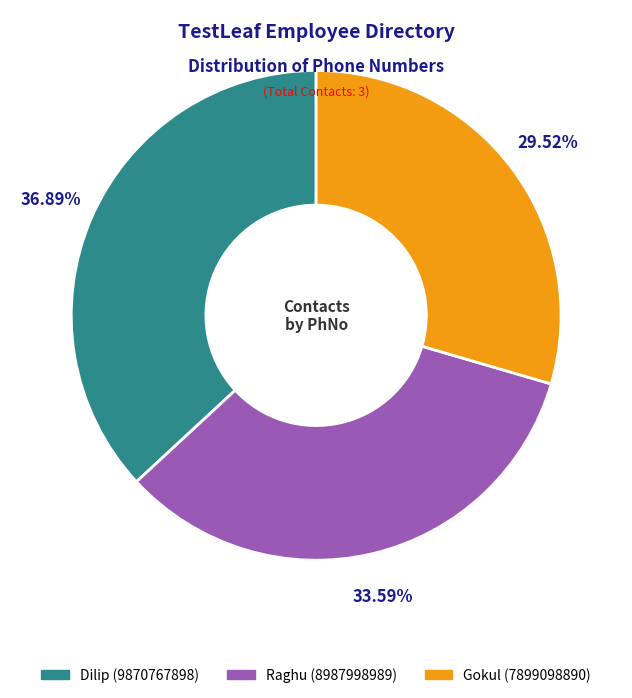

True or false: Gokul accounts for 22% of the total.

False